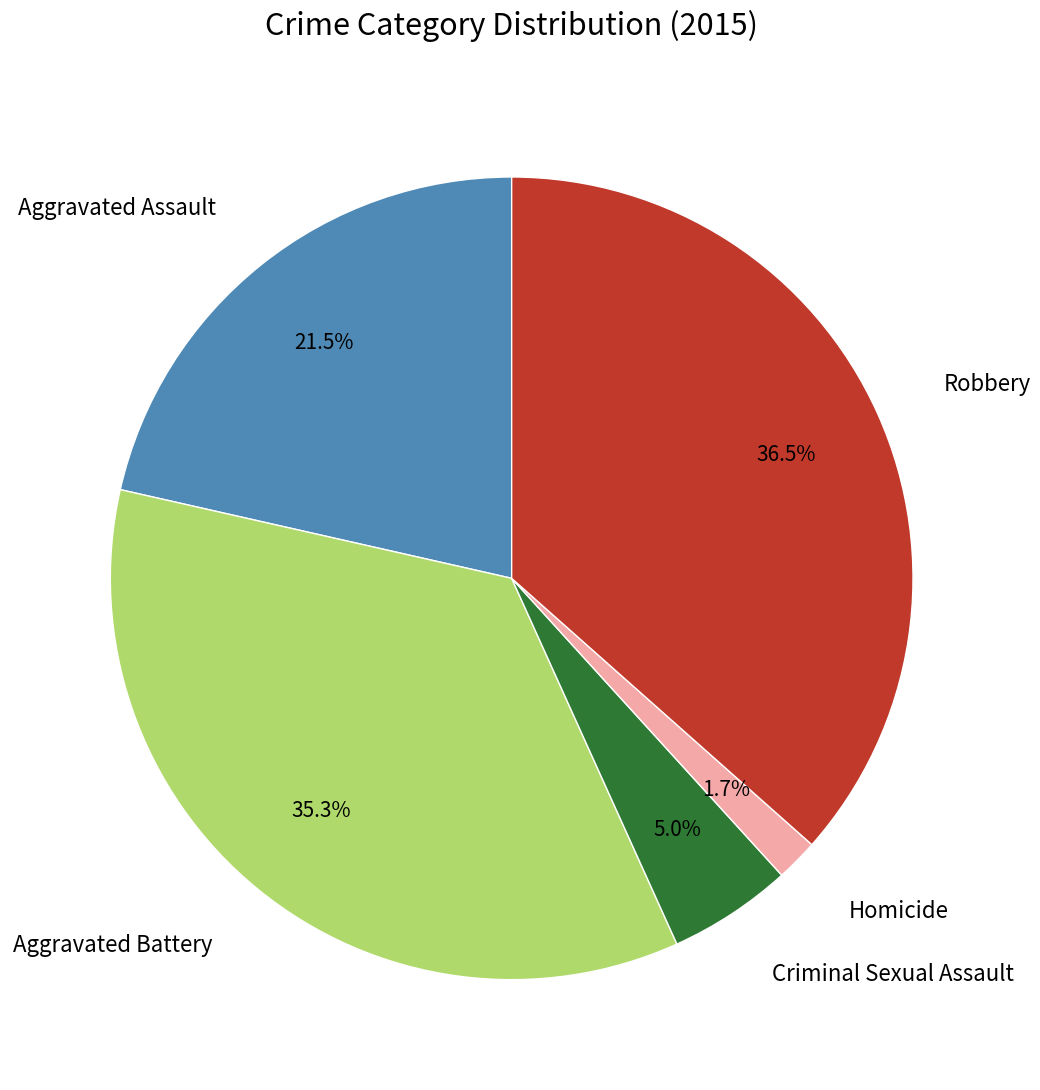

To the nearest percent, what is the difference between the largest and smallest slice percentages?

35%